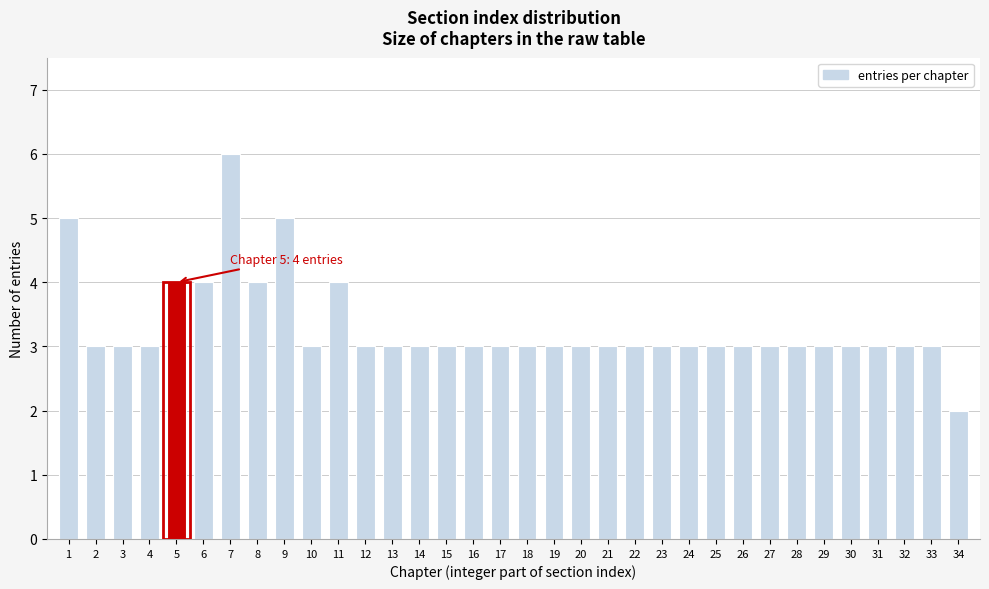

What is the value of the 9th bar from the left?

5